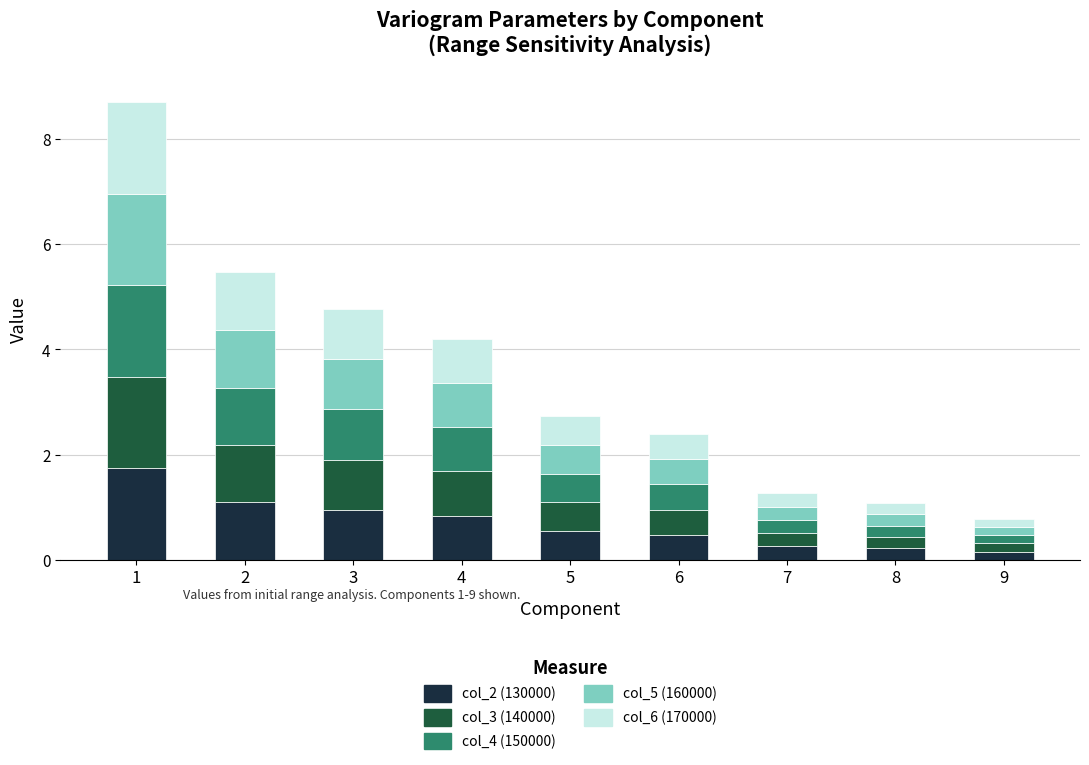

What is the highest value of the col_2 (130000) series?

1.7